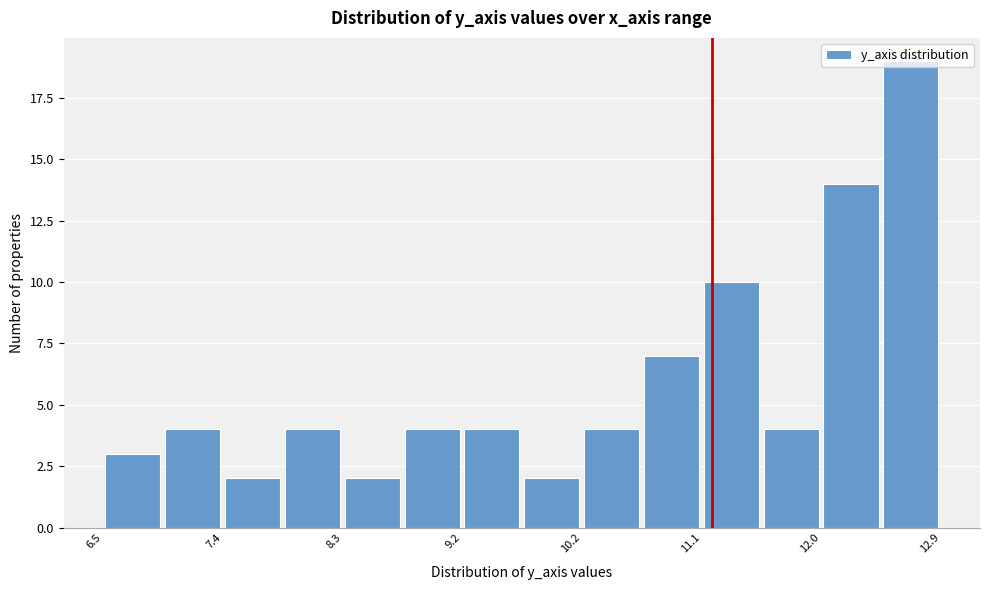

Reading left to right, transcribe this chart: for each bar, give the range it covers on the x-axis and its height. Neither the bar edges nor the heights are printed on the chart, so give them approximately, as read against the axes.

6.5 to 6.9: 3
6.9 to 7.4: 4
7.4 to 7.9: 2
7.9 to 8.3: 4
8.3 to 8.8: 2
8.8 to 9.2: 4
9.2 to 9.7: 4
9.7 to 10.2: 2
10.2 to 10.6: 4
10.6 to 11.1: 7
11.1 to 11.6: 10
11.6 to 12.0: 4
12.0 to 12.5: 14
12.5 to 12.9: 19